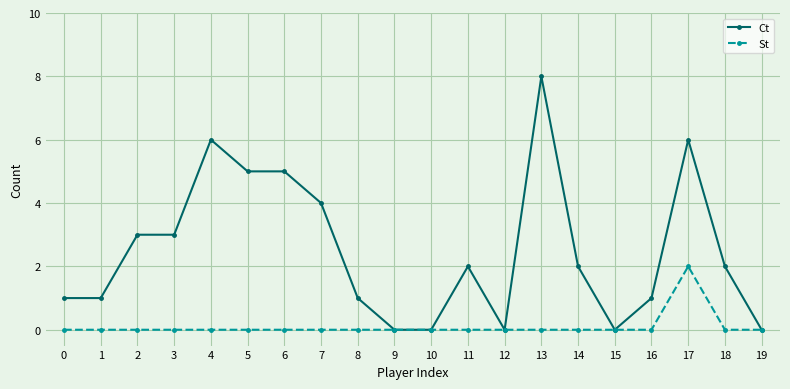

What is the highest value of the Ct series?

8